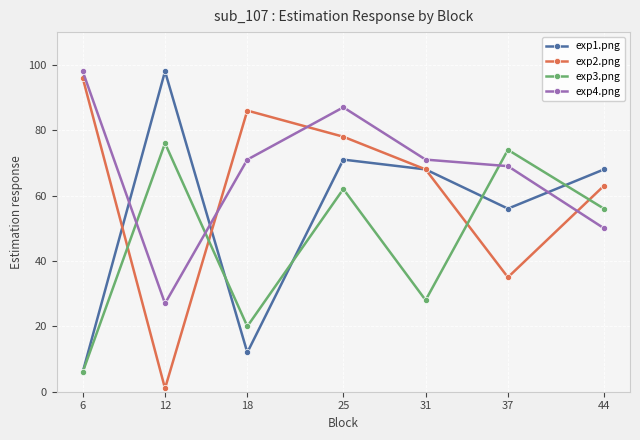

True or false: exp2.png has more than 0 interior local peaks.

True